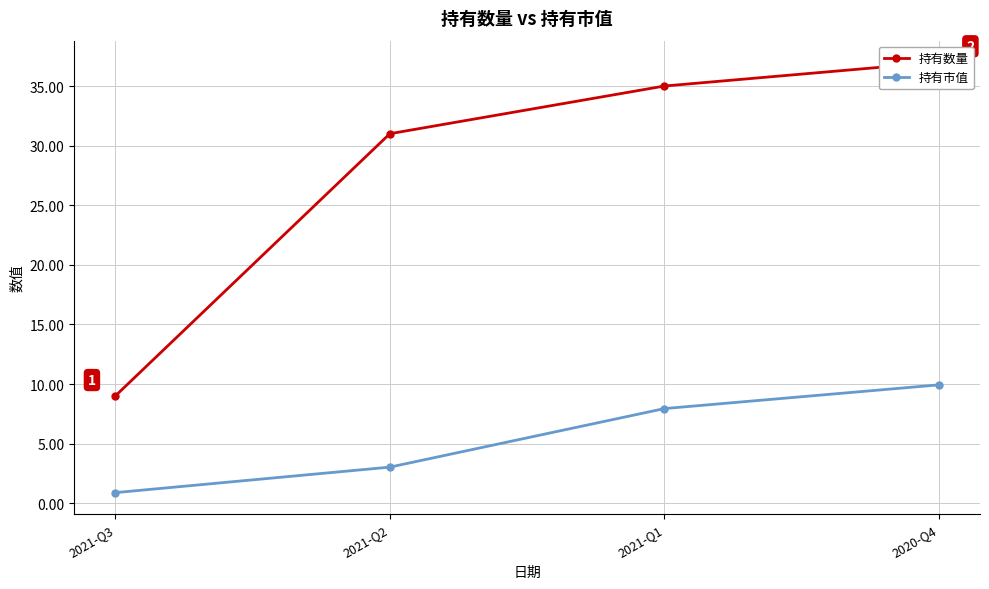

What is the average value of the 持有市值 series?

5.4